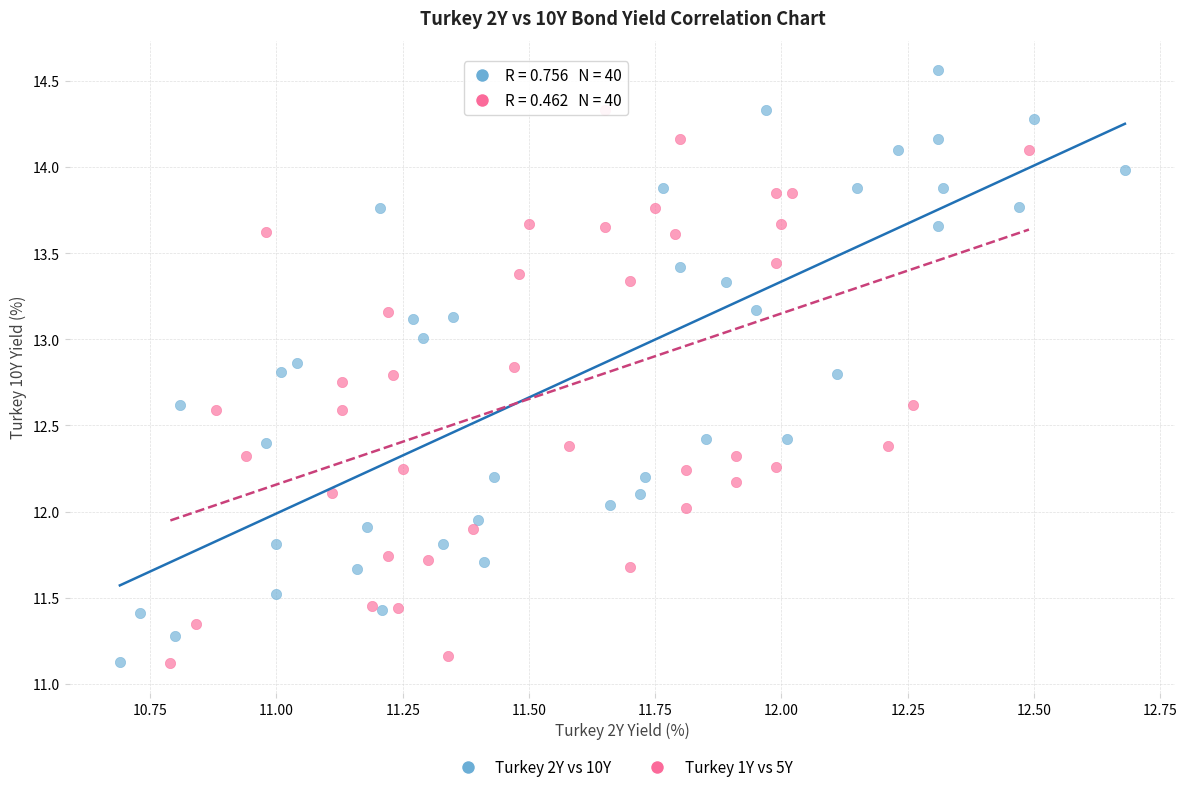

Which series has the largest Y range (max minus min)?

Turkey 2Y vs 10Y